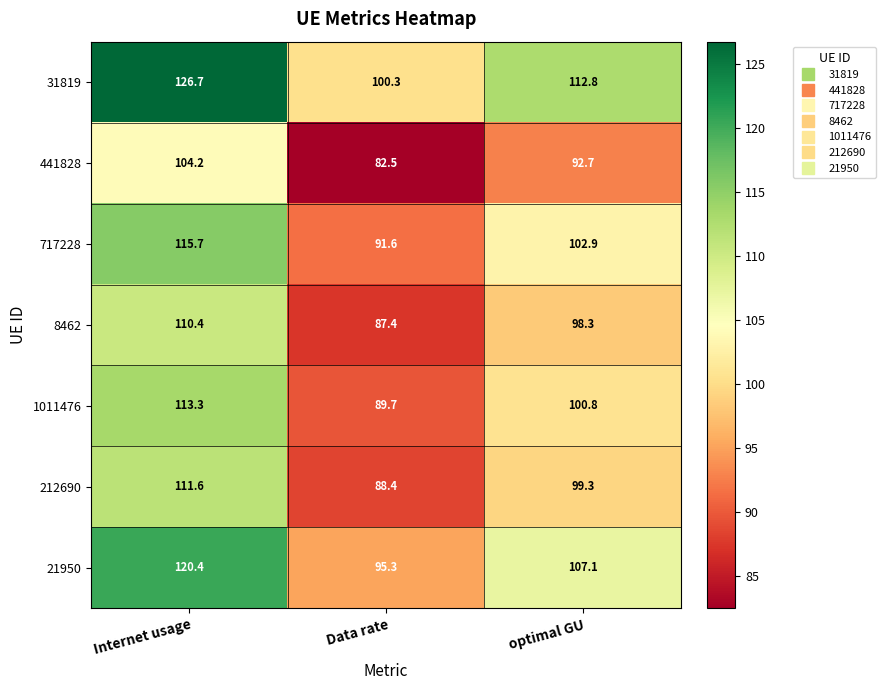

Rank the series by their maximum value, from lowest to highest.

441828, 8462, 212690, 1011476, 717228, 21950, 31819